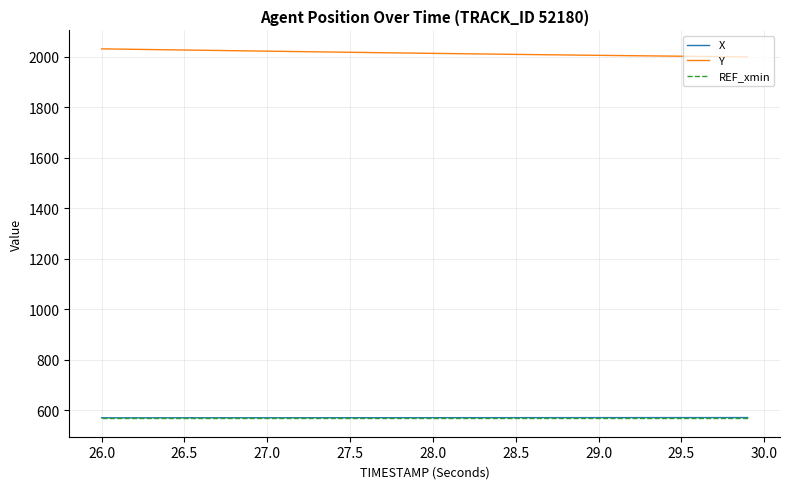

What is the maximum value shown in the chart?

2031.1